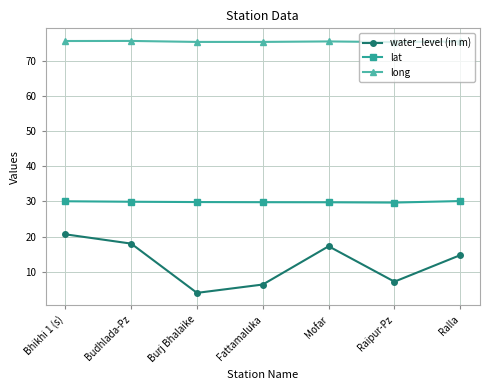

True or false: lat and long cross at least once.

False